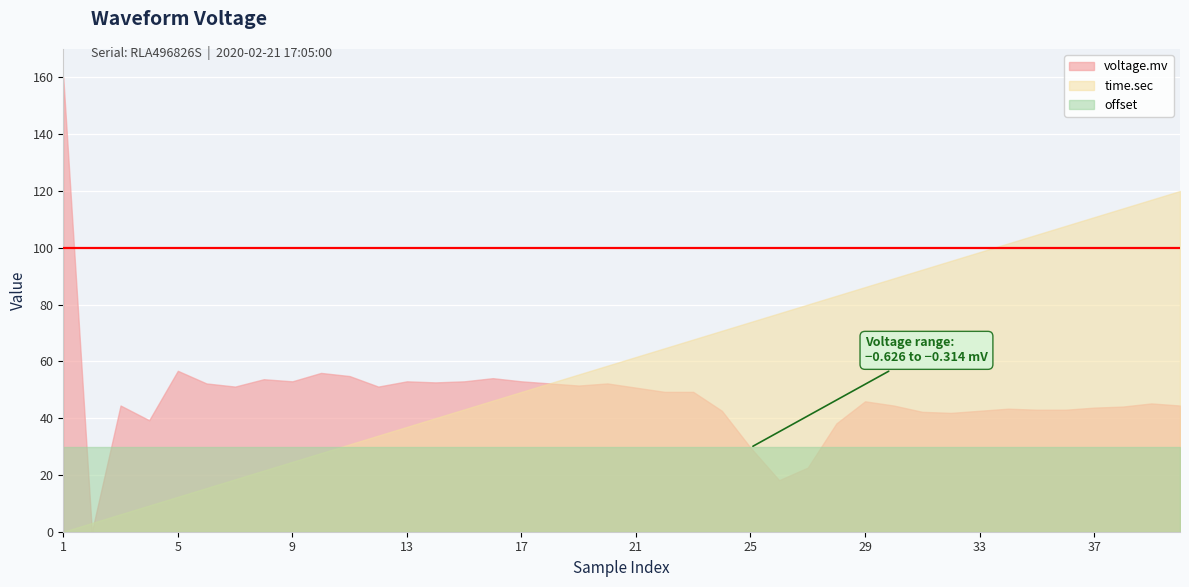

What is the total value across all series at 1?

190.0